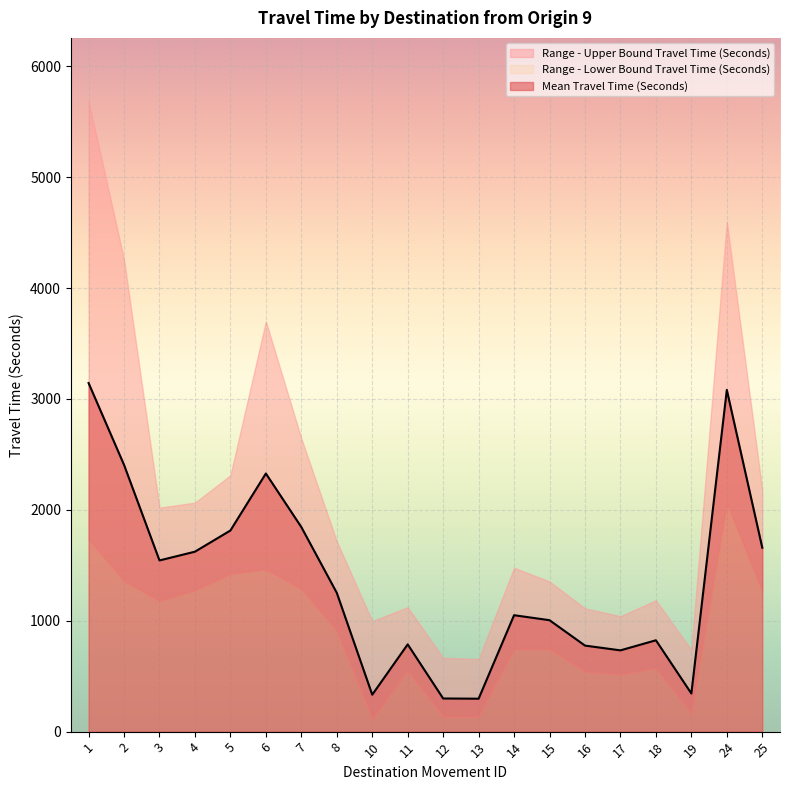

Which series has the widest spread of values?

Range - Upper Bound Travel Time (Seconds)